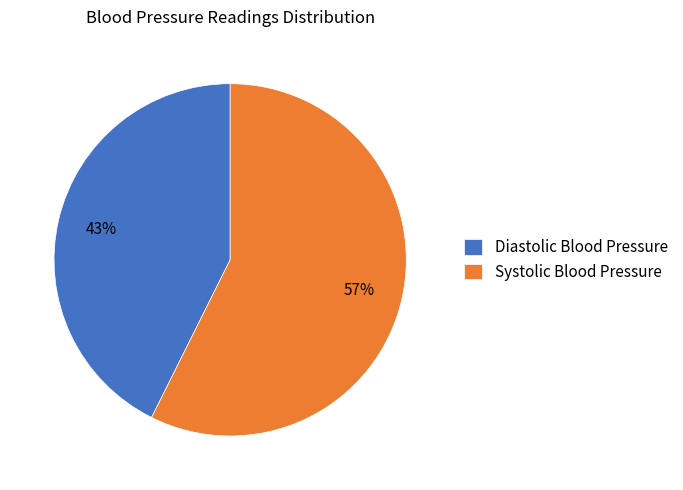

How many segments does this pie chart have?

2